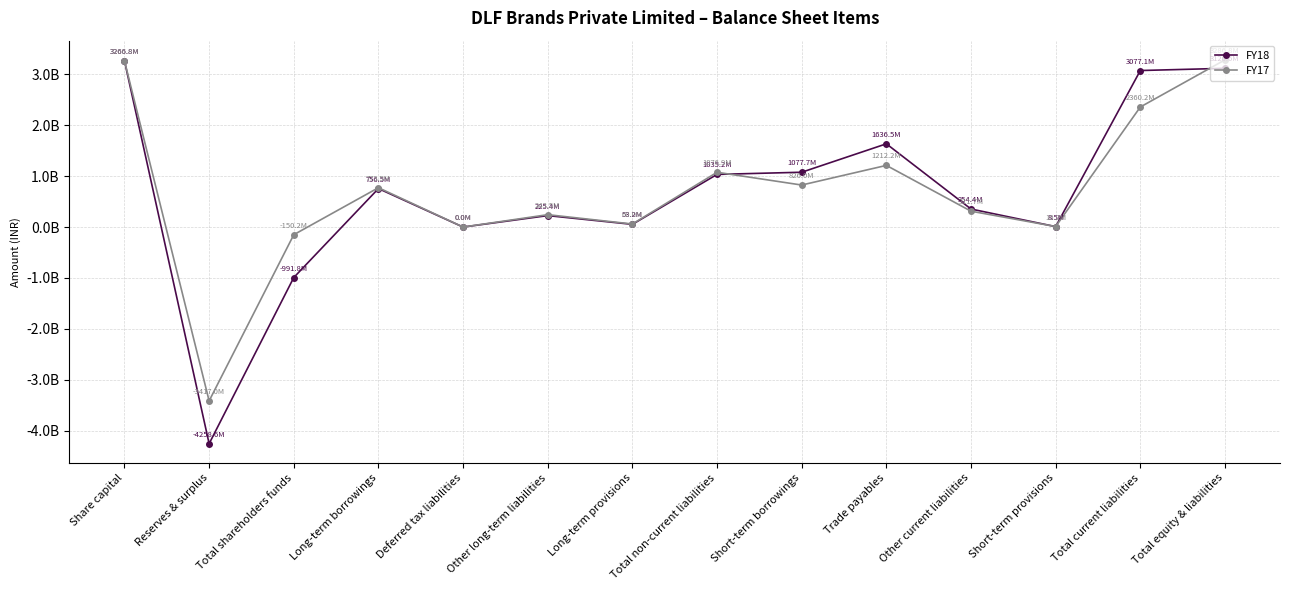

What are all the series names shown in the legend?

FY18, FY17